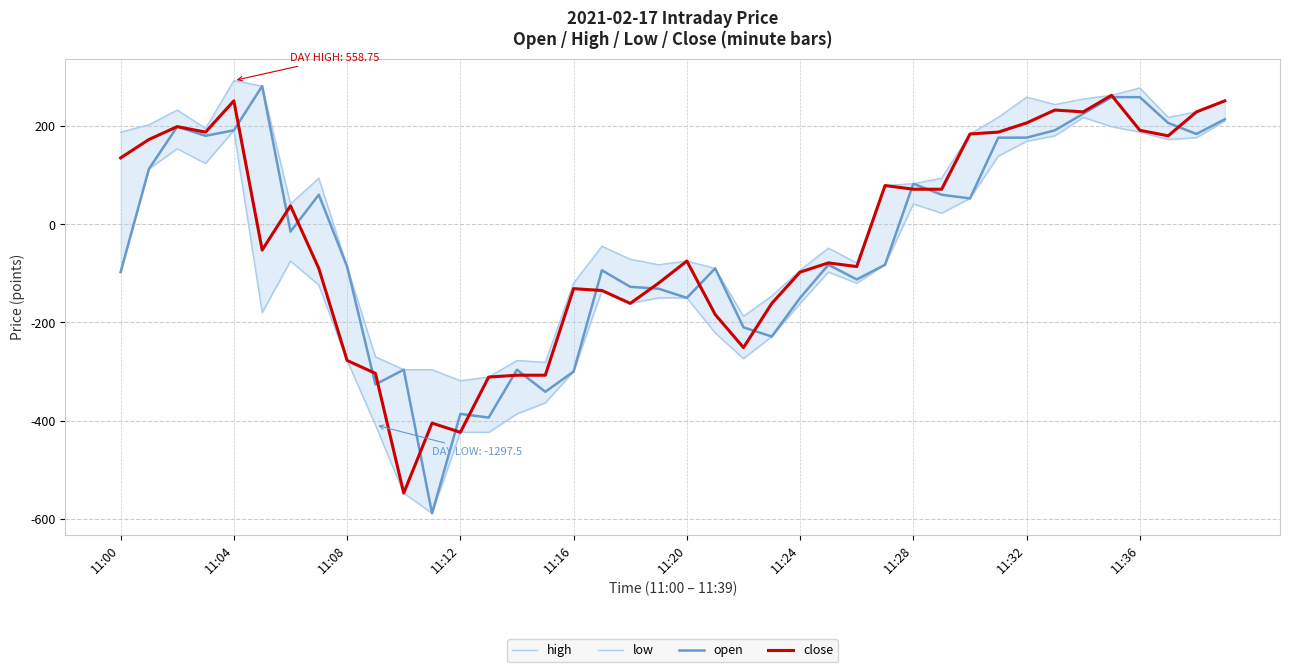

Rank the series at 29 from highest to lowest value.

high, close, open, low